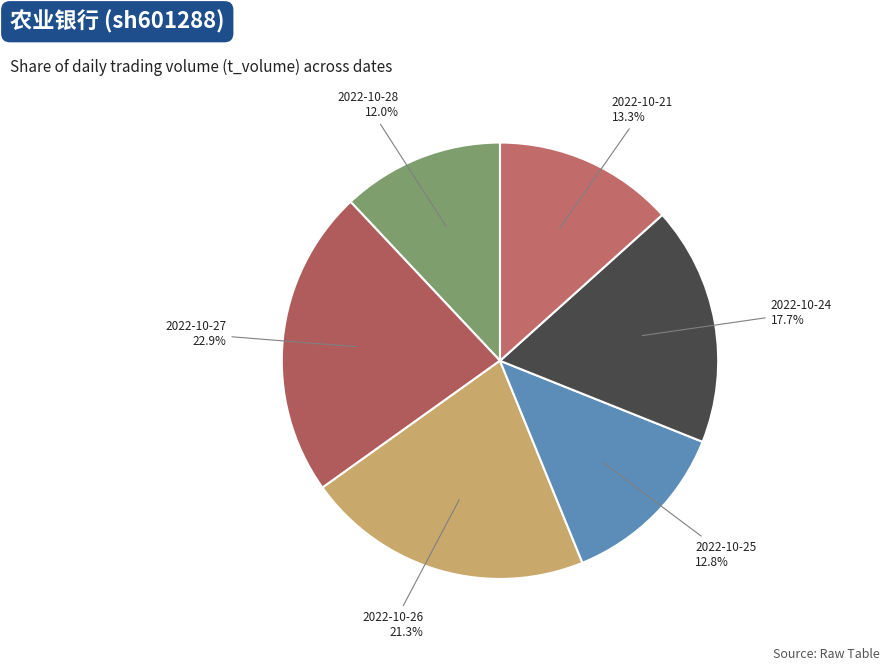

How many slices are in this pie chart?

6